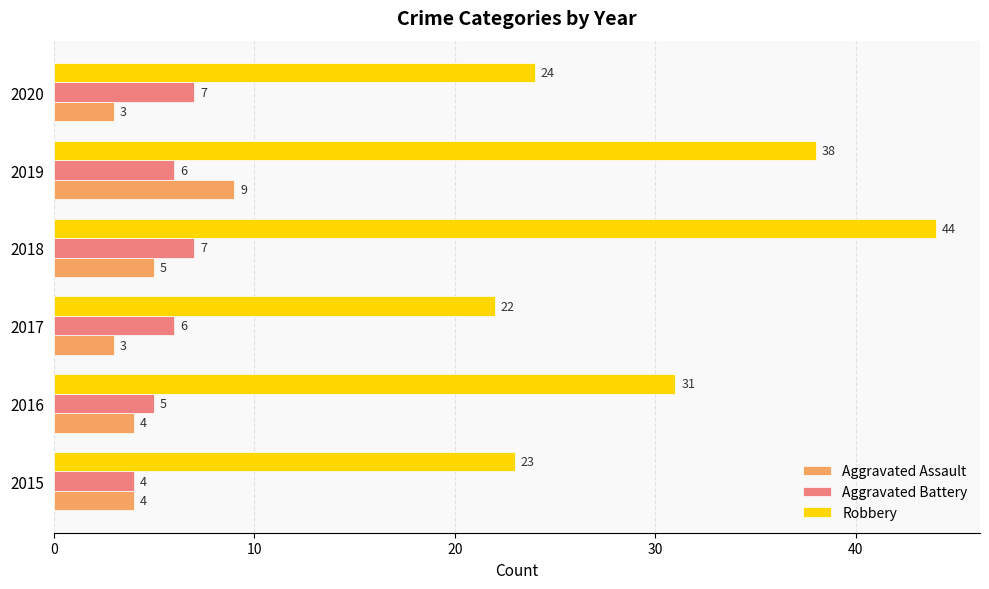

What is the minimum value shown in the chart?

3